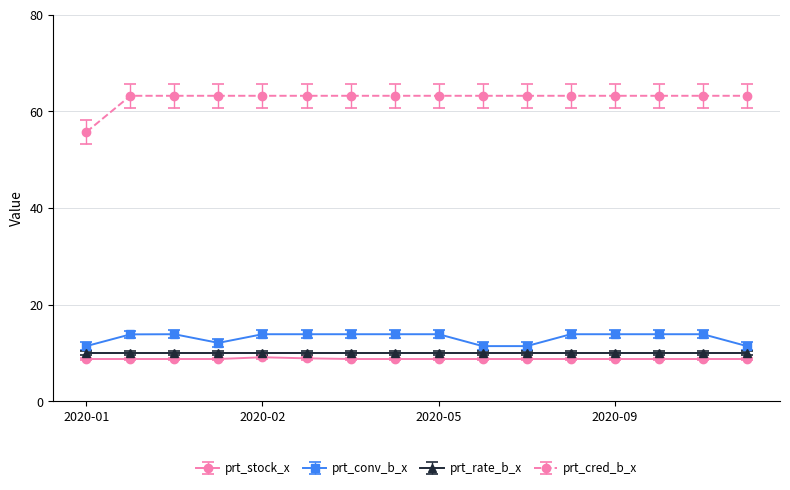

Which series has the largest range (max minus min)?

prt_cred_b_x